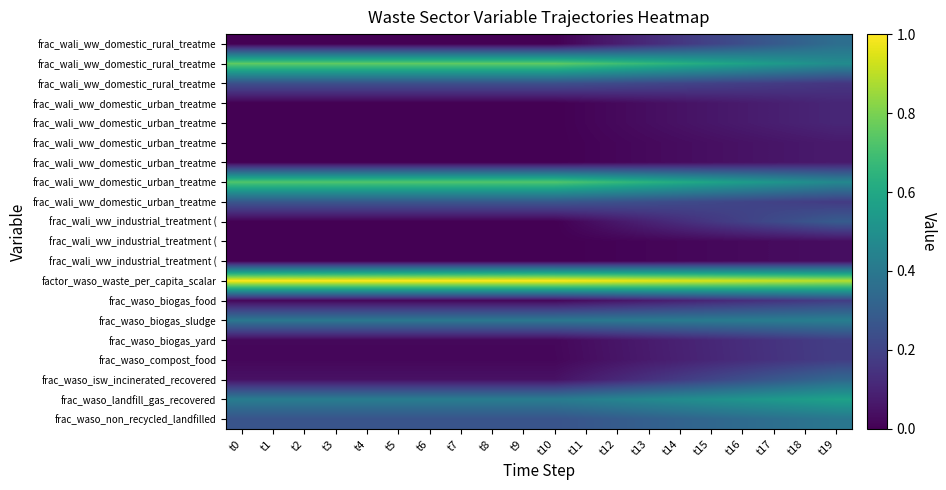

At how many categories does at least one series exceed 0?

20